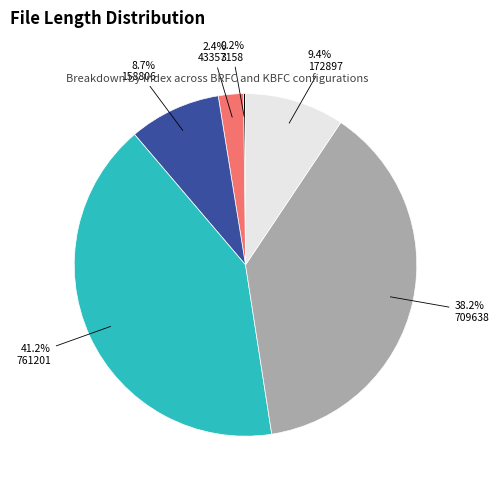

What portion of the pie excludes 761201?

58.8%